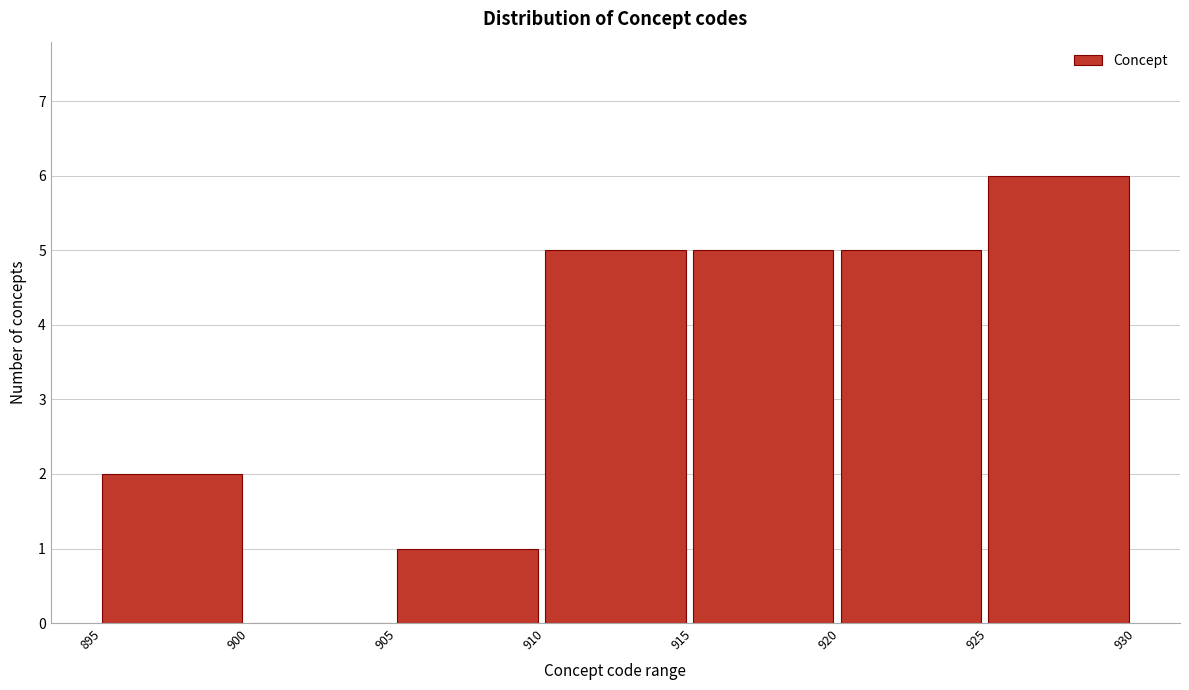

Reading left to right, list every bar in this chart as the range it spans on the x-axis followed by its height. The values are not printed on the chart, so give them approximately, as read against the axis.

895 to 900: 2
900 to 905: 0
905 to 910: 1
910 to 915: 5
915 to 920: 5
920 to 925: 5
925 to 930: 6